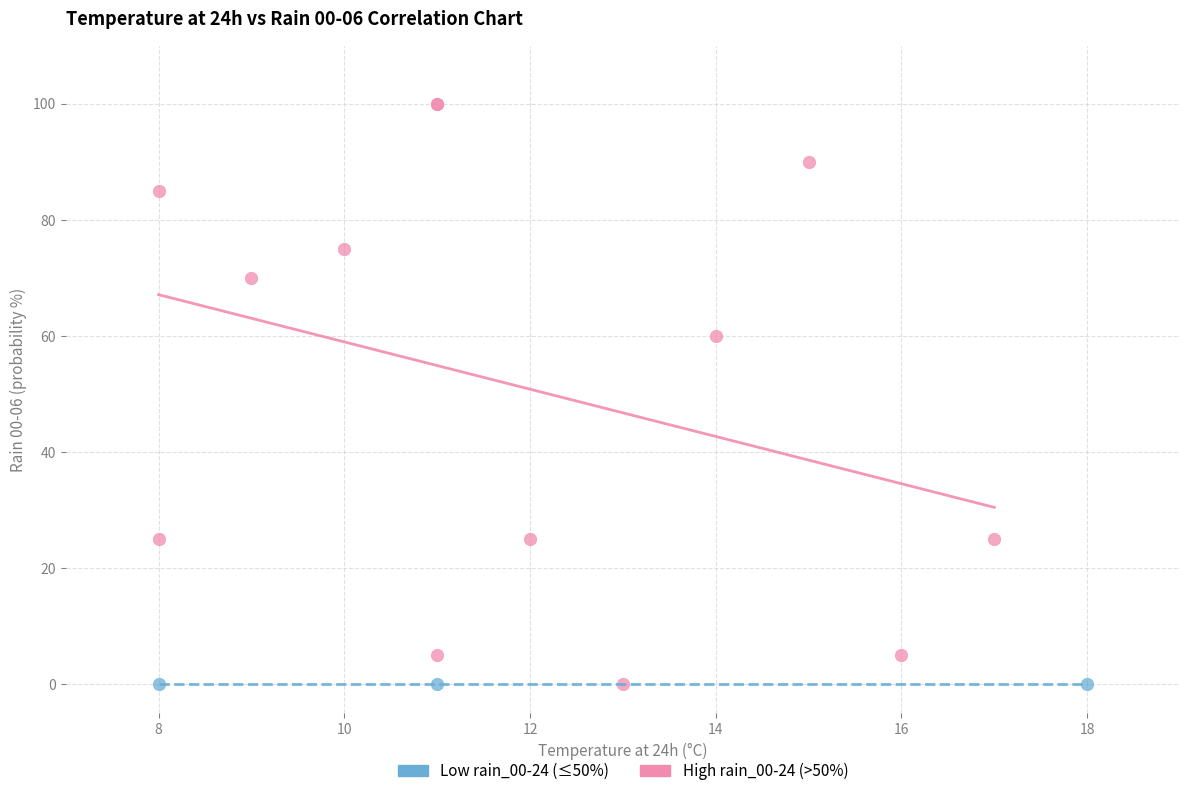

Which series reaches the maximum Y coordinate?

High rain_00-24 (>50%)